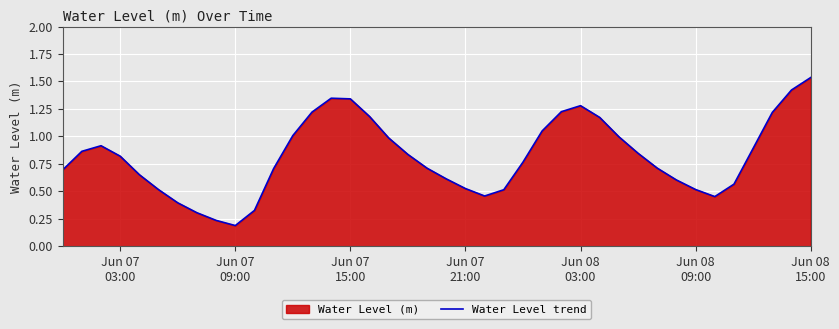

What is the difference between the second highest and minimum values?

1.2